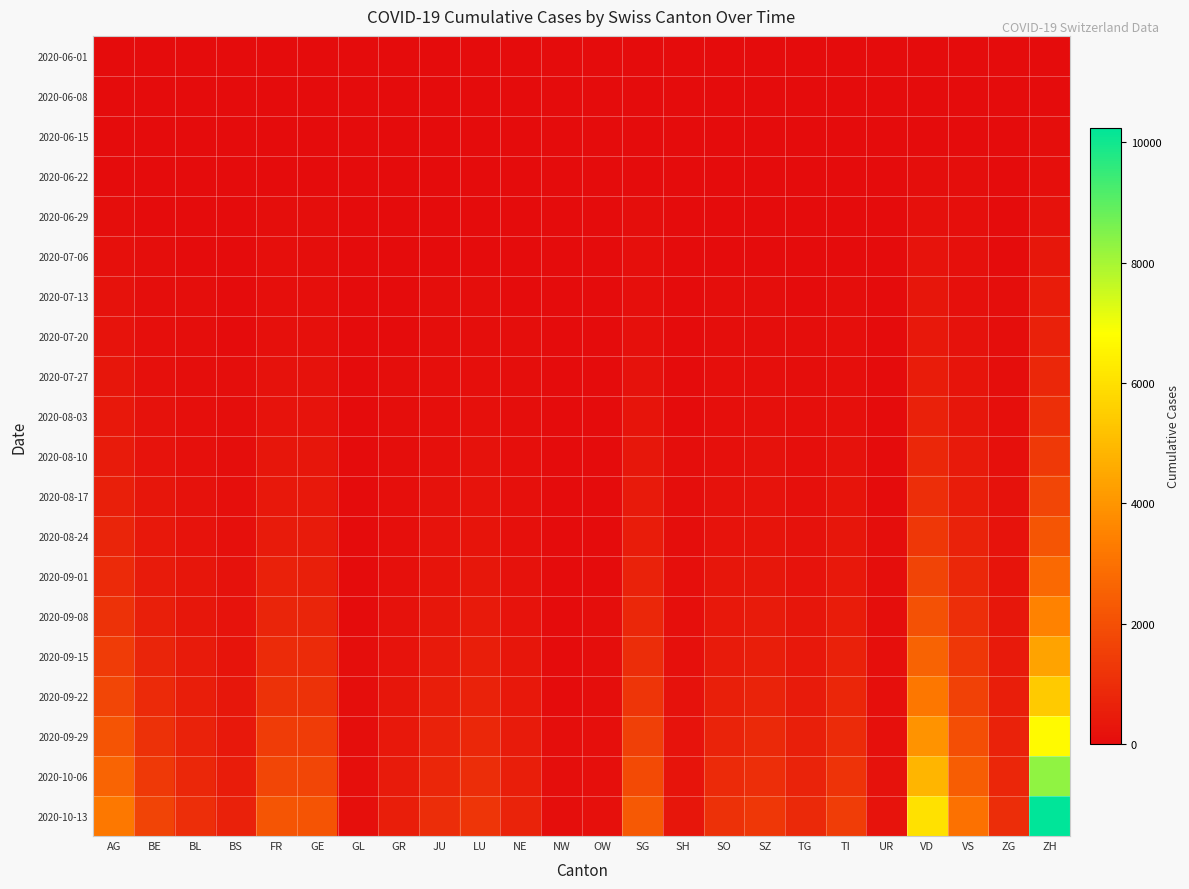

Count the number of categories in the chart.

24